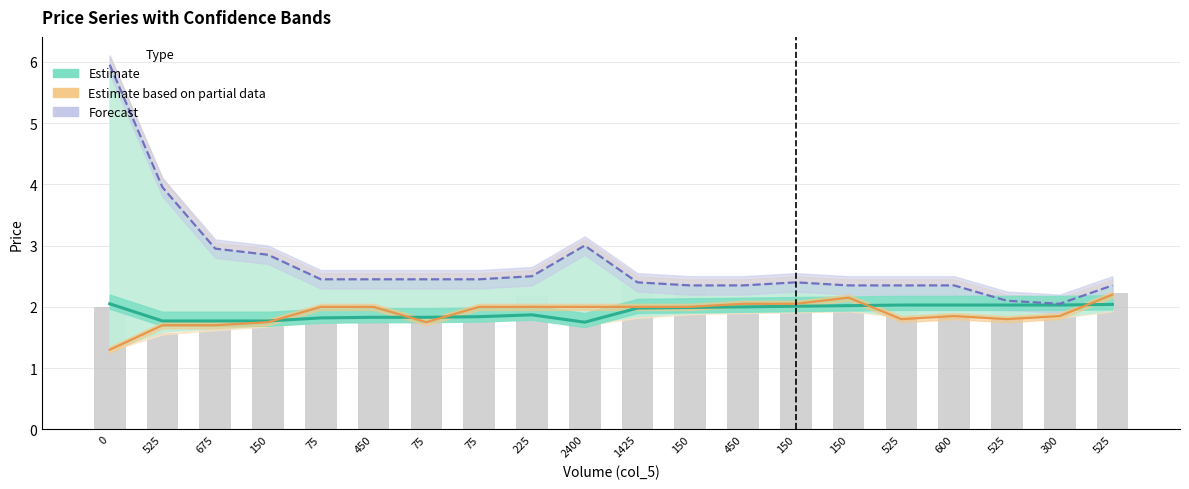

What is the label of the 8th bar from the right?

450